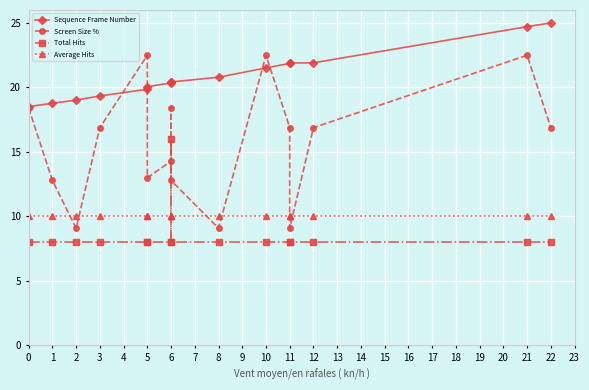

How many times do Sequence Frame Number and Screen Size % cross each other?

4